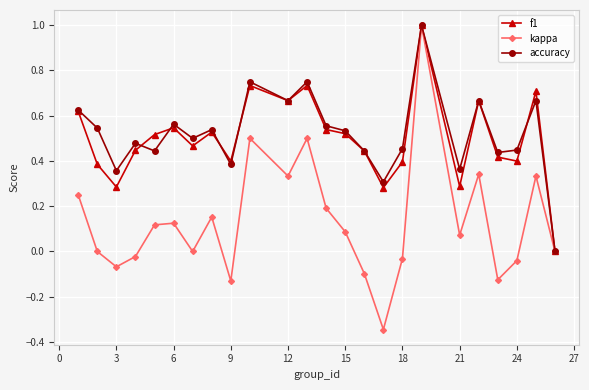

How many interior local valleys does the kappa series have?

7